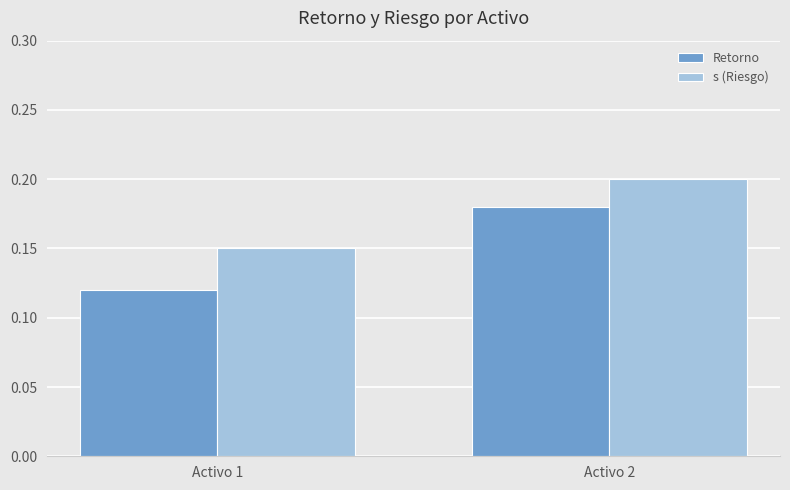

Which category has the highest value in the Retorno series?

Activo 2